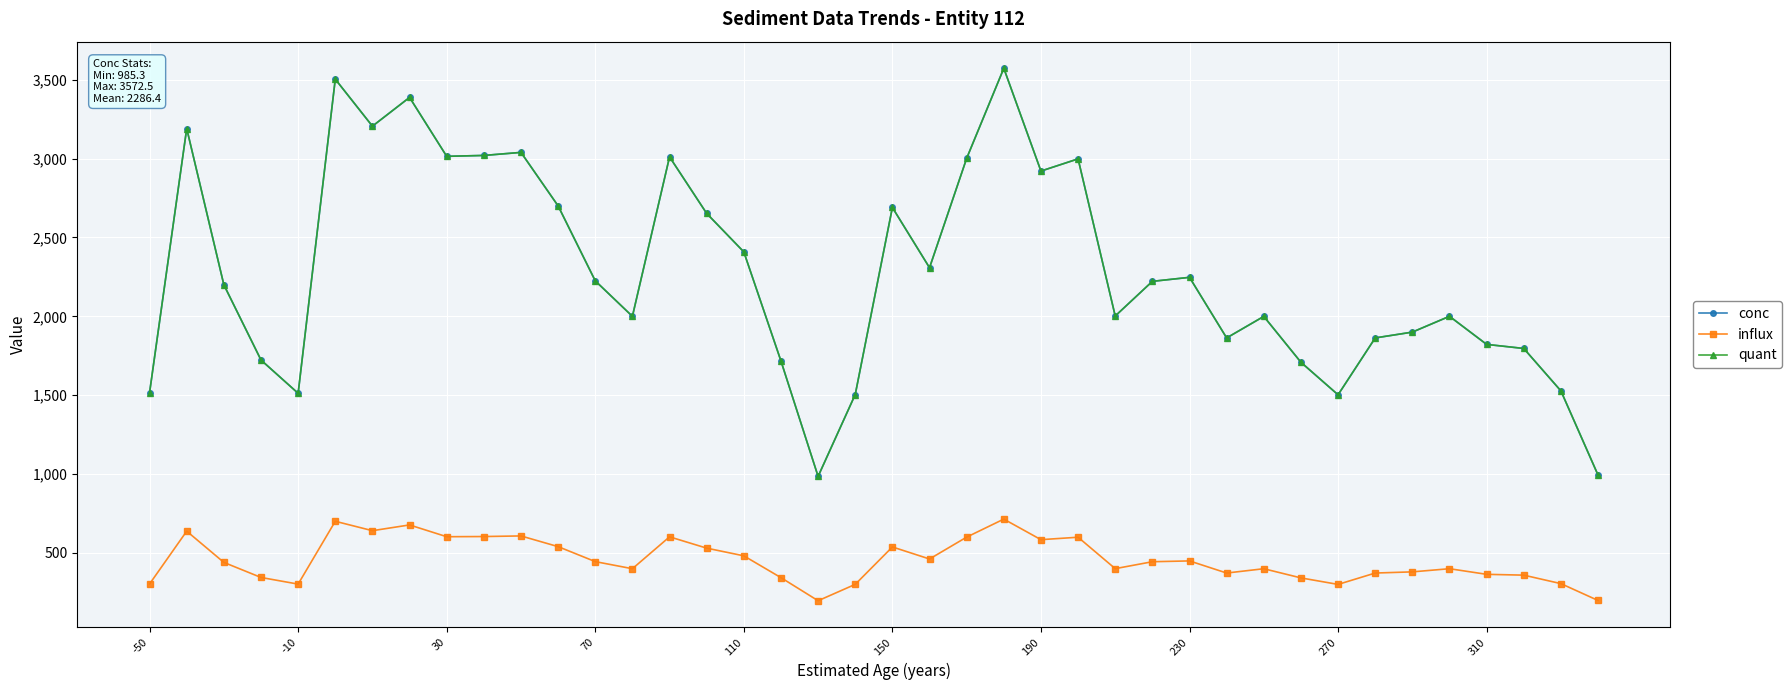

What is the average value of the influx series?

457.3